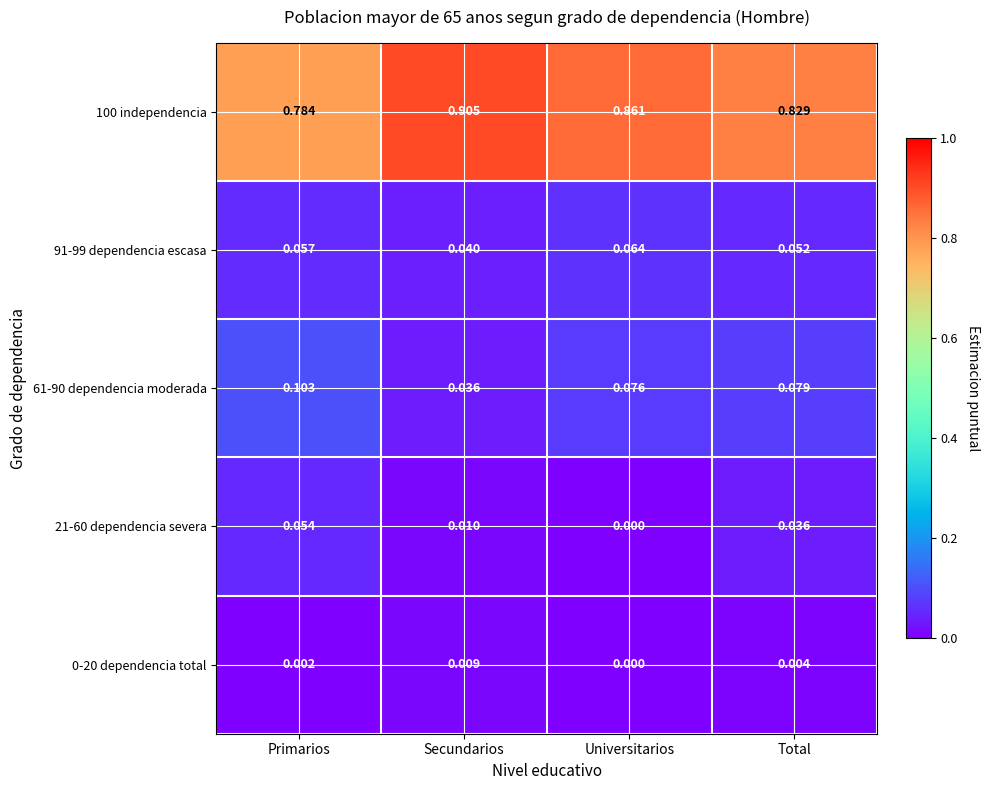

At how many categories does at least one series exceed 0?

4